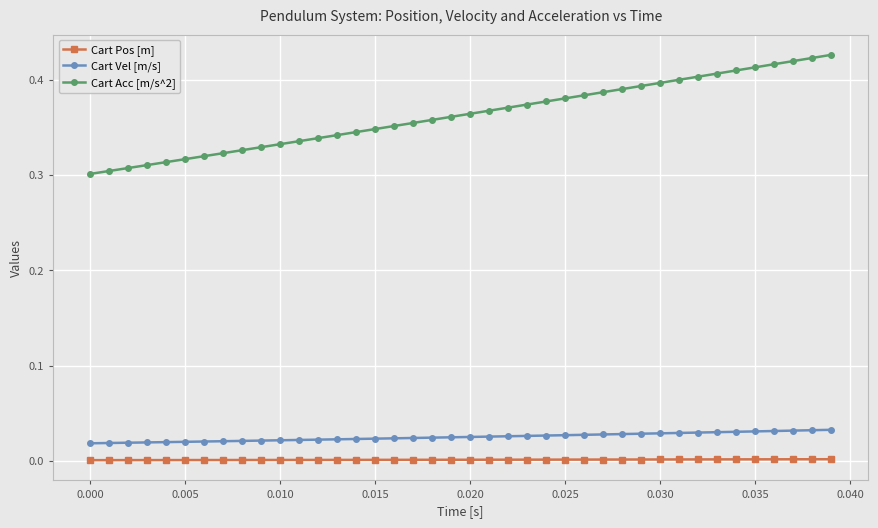

True or false: Cart Pos [m] and Cart Vel [m/s] cross at least once.

False